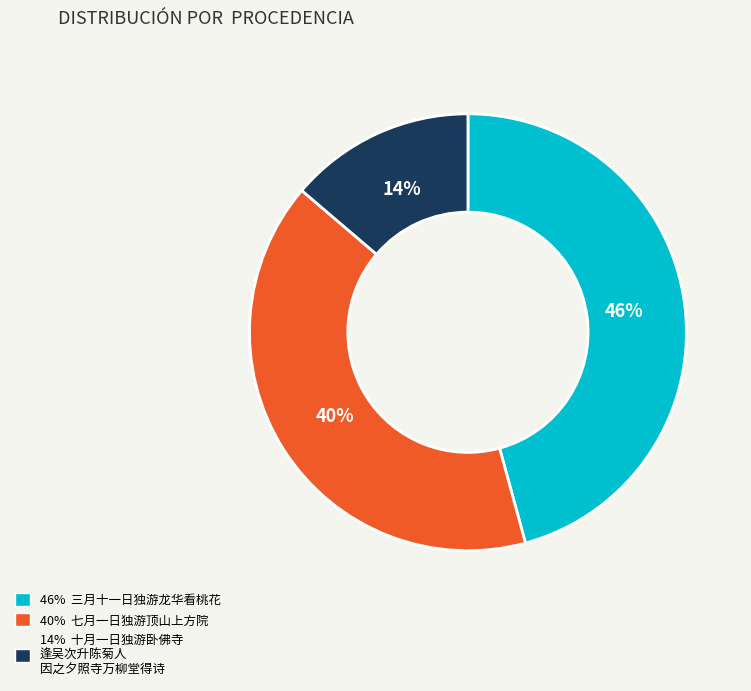

To the nearest percent, what is the difference between the largest and smallest slice percentages?

32%